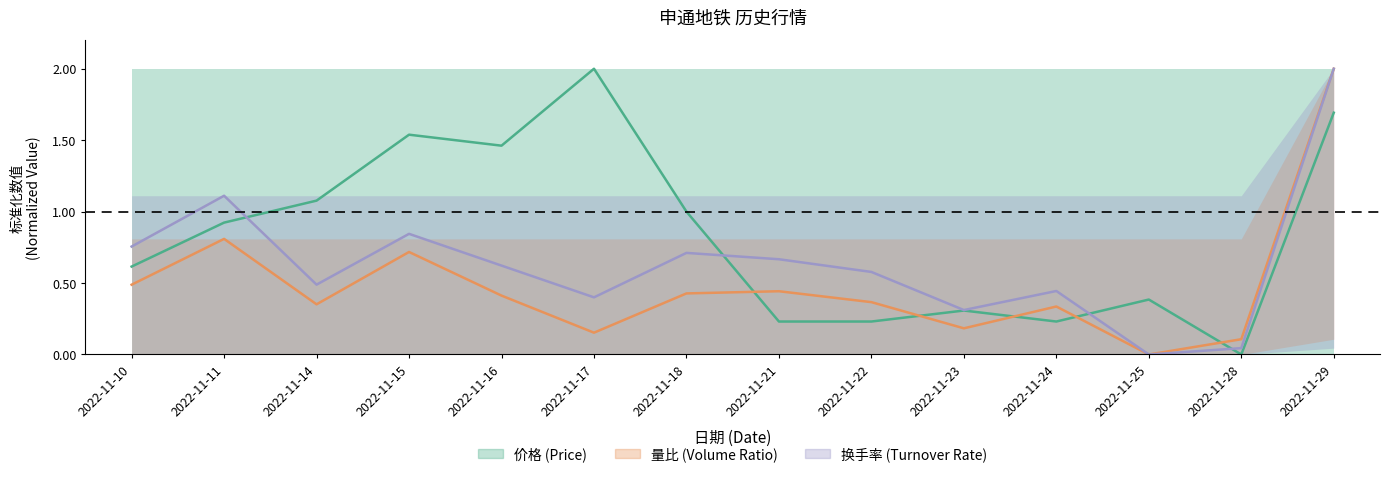

What is the average value of the 量比 (Volume Ratio) series?

0.5